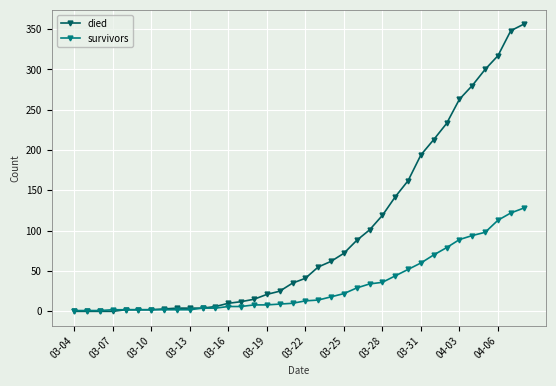

Which series has the largest total across all categories?

died